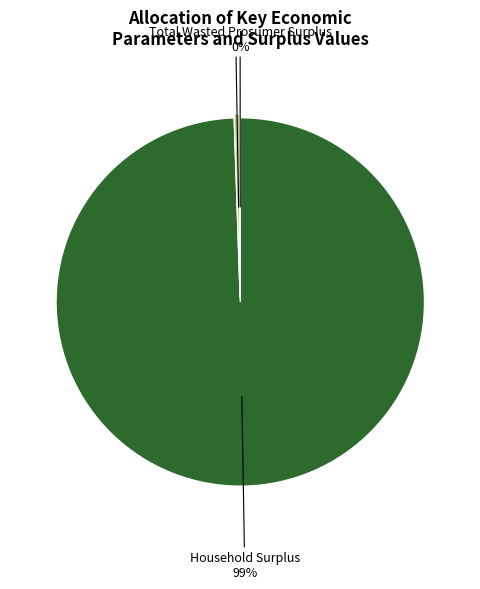

Which category has the biggest portion of the pie?

Household Surplus